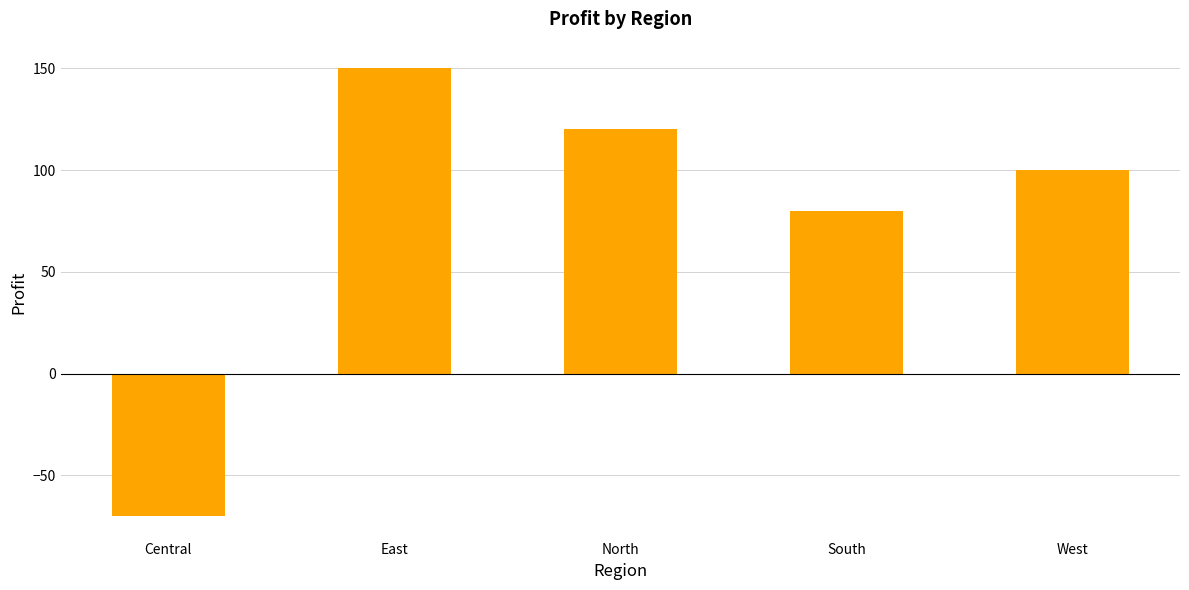

Where does the data first go above 100?

East